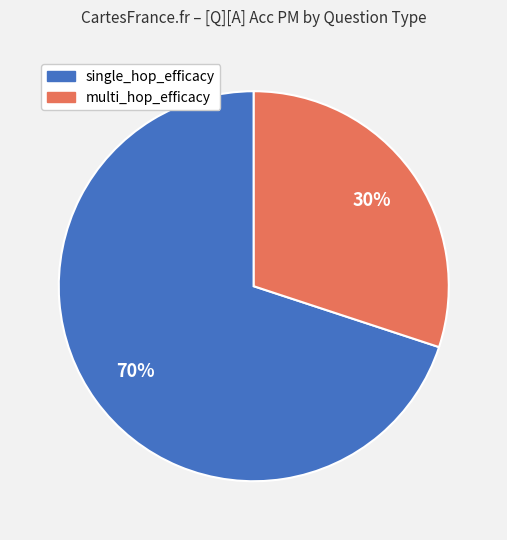

Between single_hop_efficacy and multi_hop_efficacy, which is larger?

single_hop_efficacy